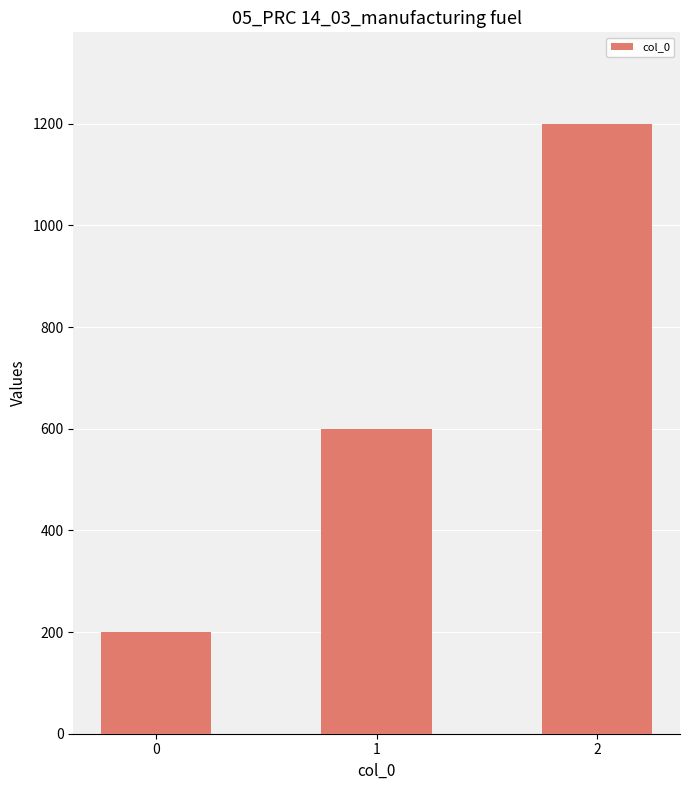

List the labels in order of value, smallest first.

0, 1, 2